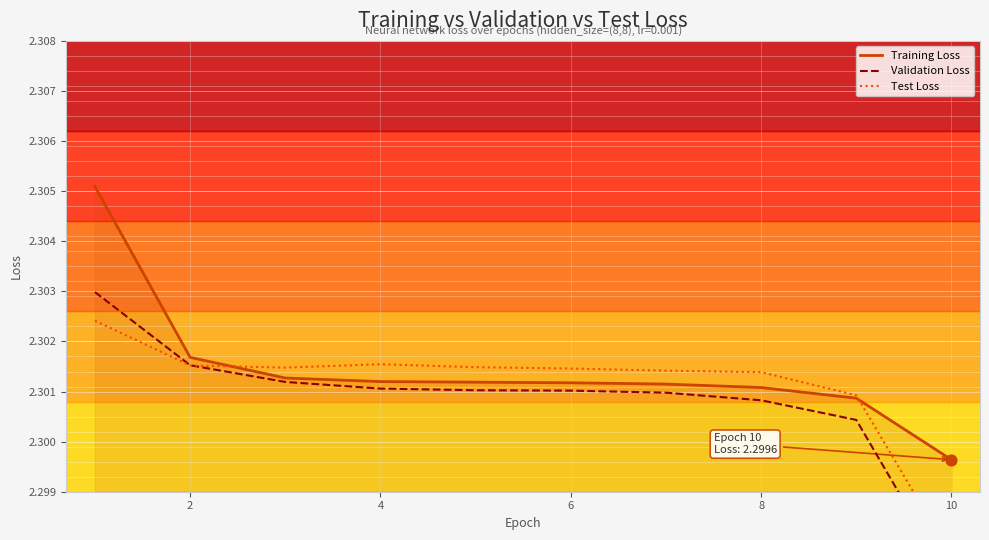

Which series reaches the minimum Y coordinate?

Validation Loss